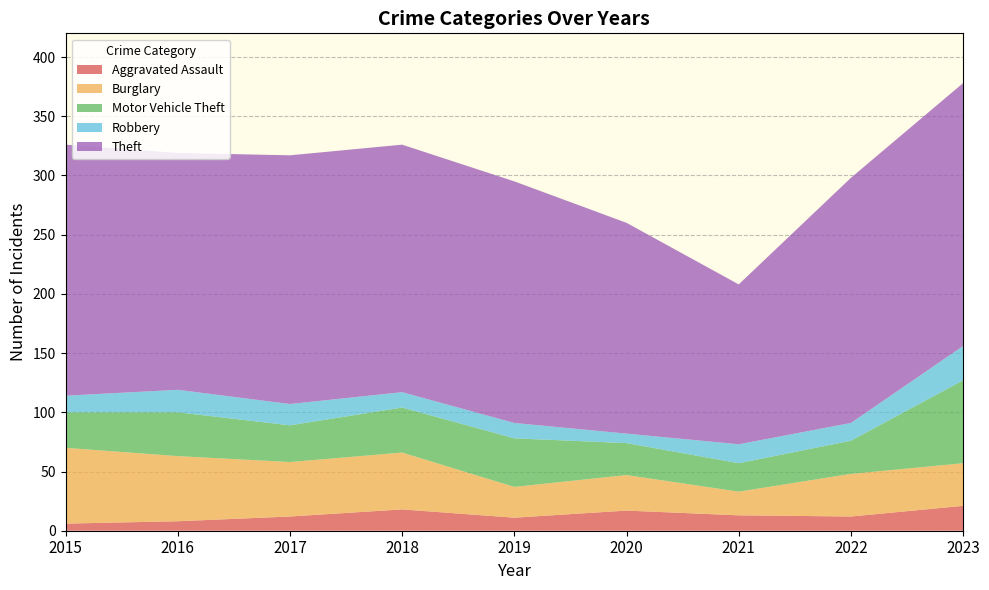

Reading left to right, list all the values displayed in this chart.

Aggravated Assault: 6	8	12	18	11	17	13	12	21
Burglary: 64	55	46	48	26	30	20	36	36
Motor Vehicle Theft: 30	37	31	38	41	27	24	28	70
Robbery: 14	19	18	13	13	8	16	15	29
Theft: 212	200	210	209	204	178	135	207	222